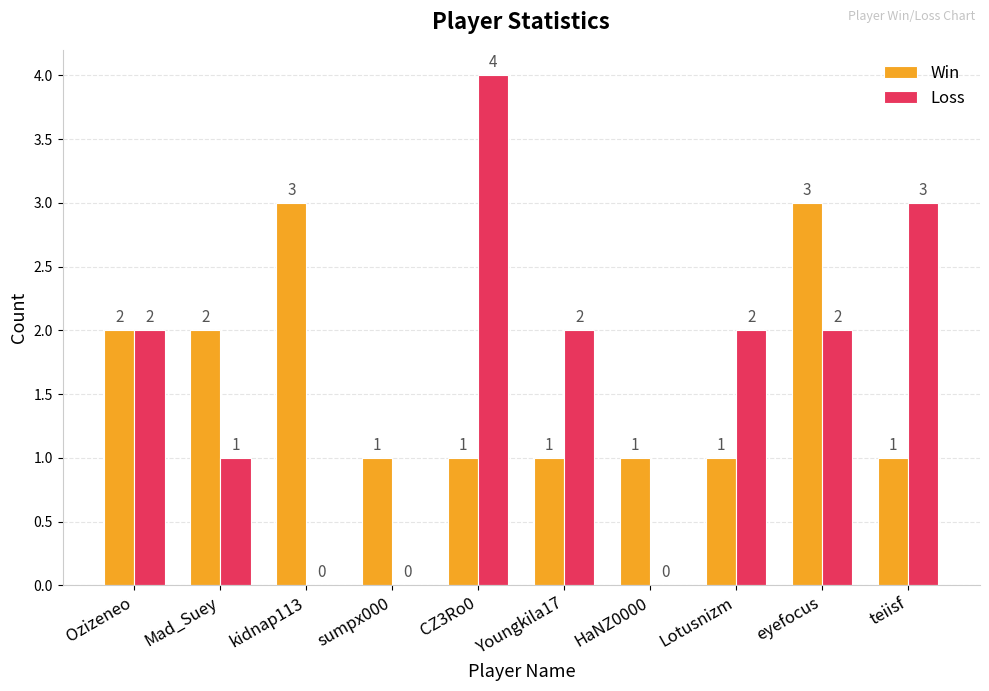

How many categories are shown in the chart?

10